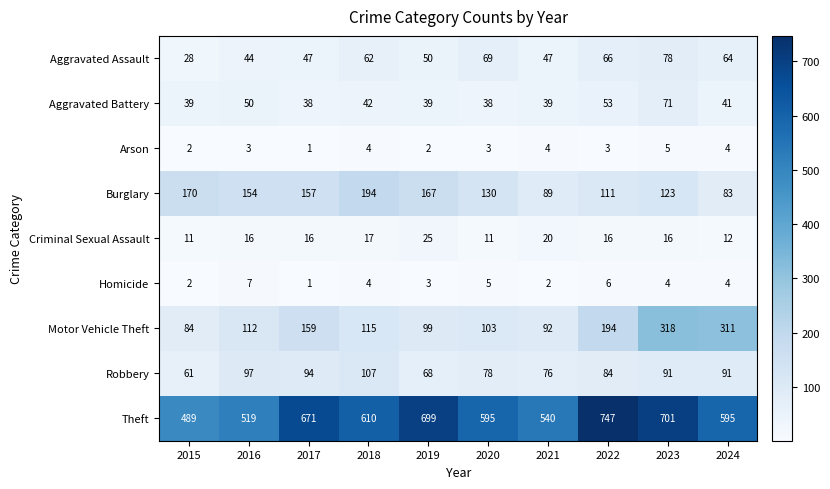

At which label does Homicide first exceed 4?

2016